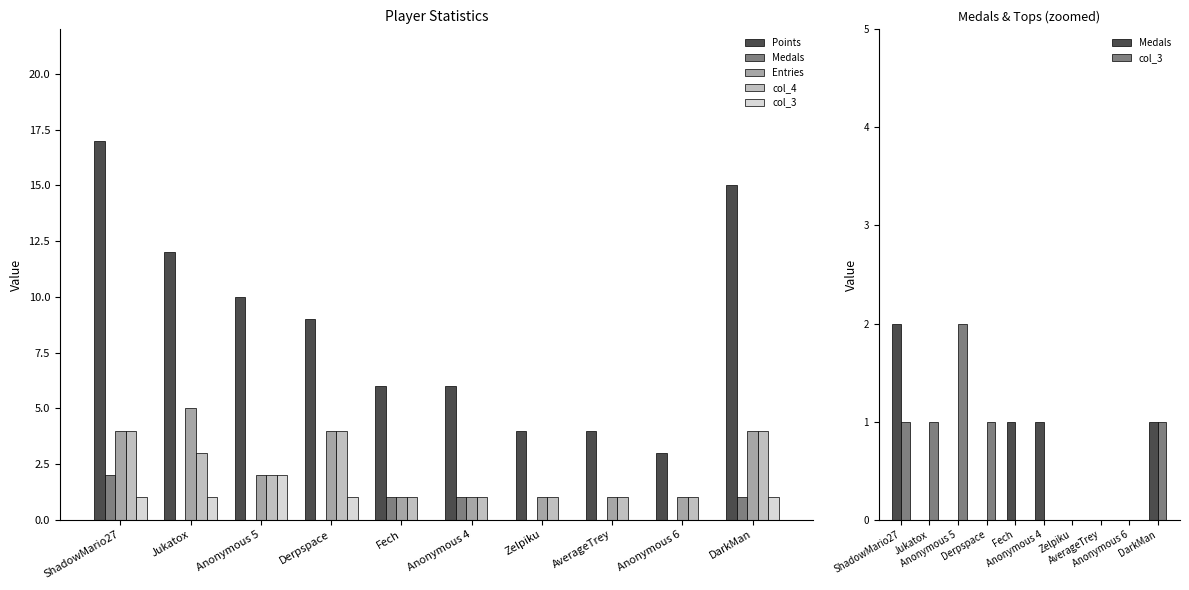

Reading left to right, transcribe all the data shown in this chart.

Points: ShadowMario27=17	Jukatox=12	Anonymous 5=10	Derpspace=9	Fech=6	Anonymous 4=6	Zelpiku=4	AverageTrey=4	Anonymous 6=3	DarkMan=15
Medals: ShadowMario27=2	Jukatox=0	Anonymous 5=0	Derpspace=0	Fech=1	Anonymous 4=1	Zelpiku=0	AverageTrey=0	Anonymous 6=0	DarkMan=1
Entries: ShadowMario27=4	Jukatox=5	Anonymous 5=2	Derpspace=4	Fech=1	Anonymous 4=1	Zelpiku=1	AverageTrey=1	Anonymous 6=1	DarkMan=4
col_4: ShadowMario27=4	Jukatox=3	Anonymous 5=2	Derpspace=4	Fech=1	Anonymous 4=1	Zelpiku=1	AverageTrey=1	Anonymous 6=1	DarkMan=4
col_3: ShadowMario27=1	Jukatox=1	Anonymous 5=2	Derpspace=1	Fech=0	Anonymous 4=0	Zelpiku=0	AverageTrey=0	Anonymous 6=0	DarkMan=1